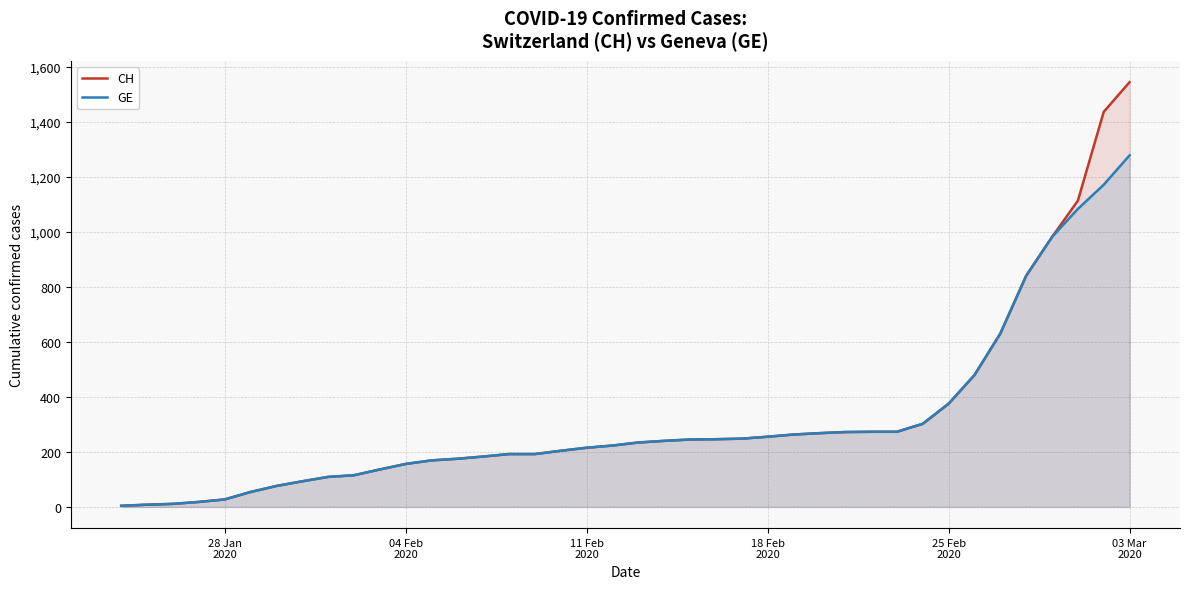

True or false: CH and GE intersect in this chart.

False